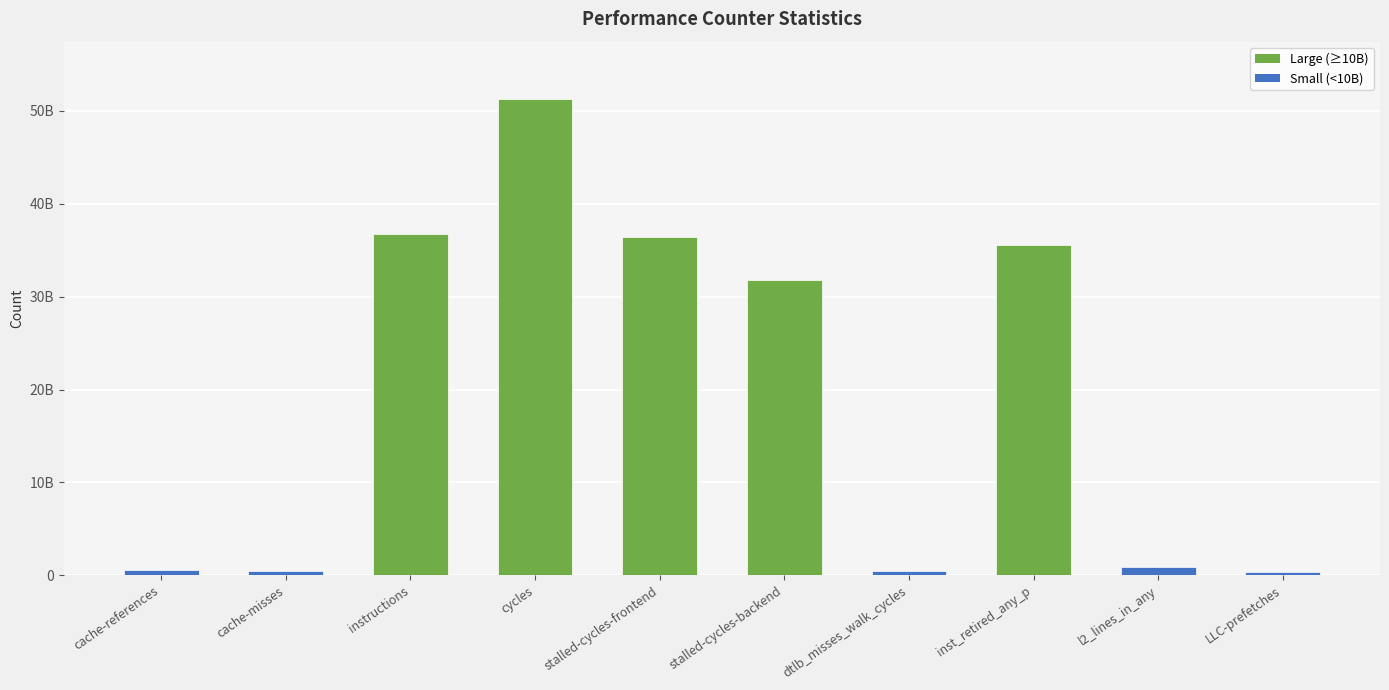

Reading left to right, extract all data points from this chart.

cache-references=553092282	cache-misses=510254852	instructions=36721930334	cycles=51290678893	stalled-cycles-frontend=36377552788	stalled-cycles-backend=31793640222	dtlb_misses_walk_cycles=480752215	inst_retired_any_p=35594631216	l2_lines_in_any=870391529	LLC-prefetches=323222623